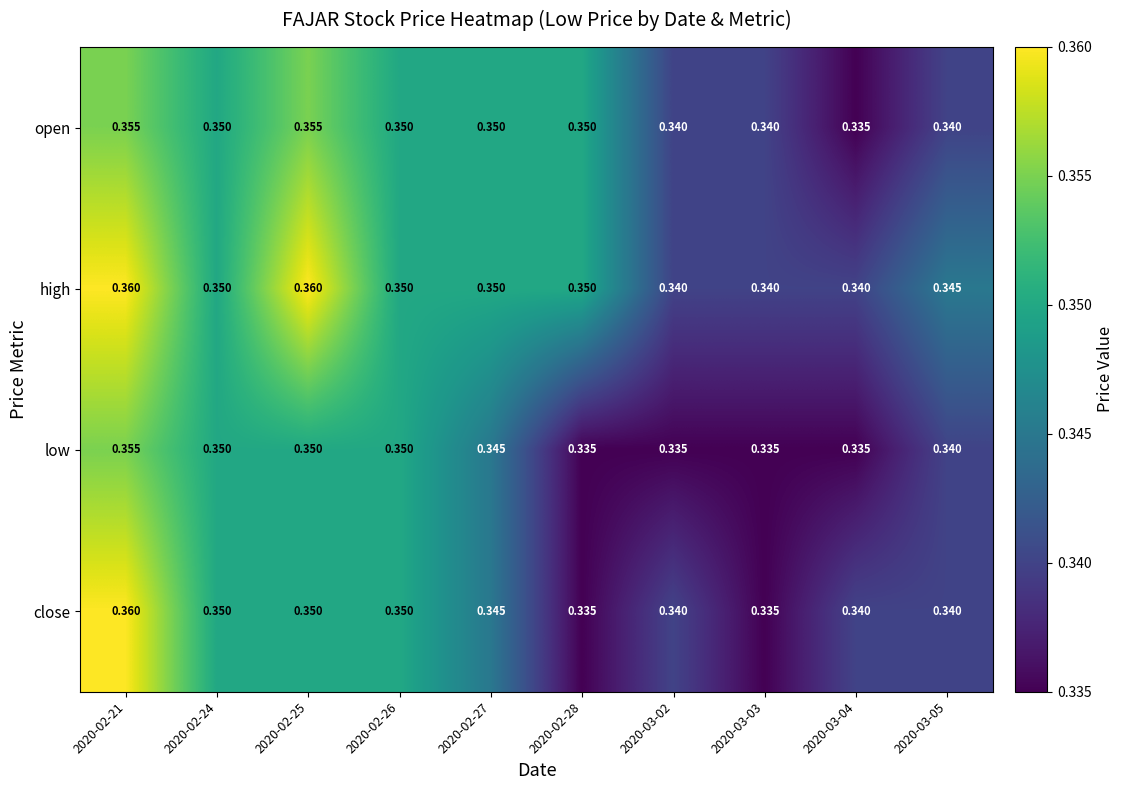

Is it true that low equals 0.3 at 2020-02-27?

True